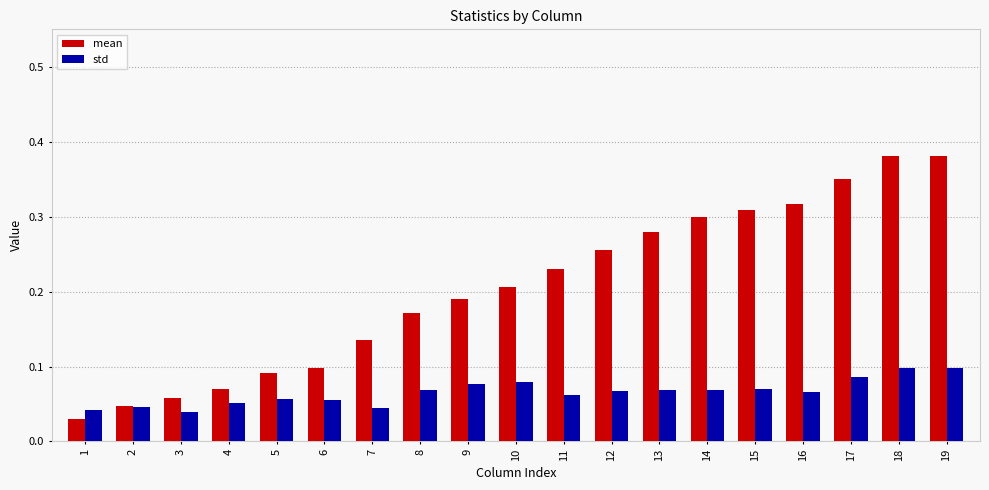

Between 13 and 18, which series saw the biggest shift?

mean